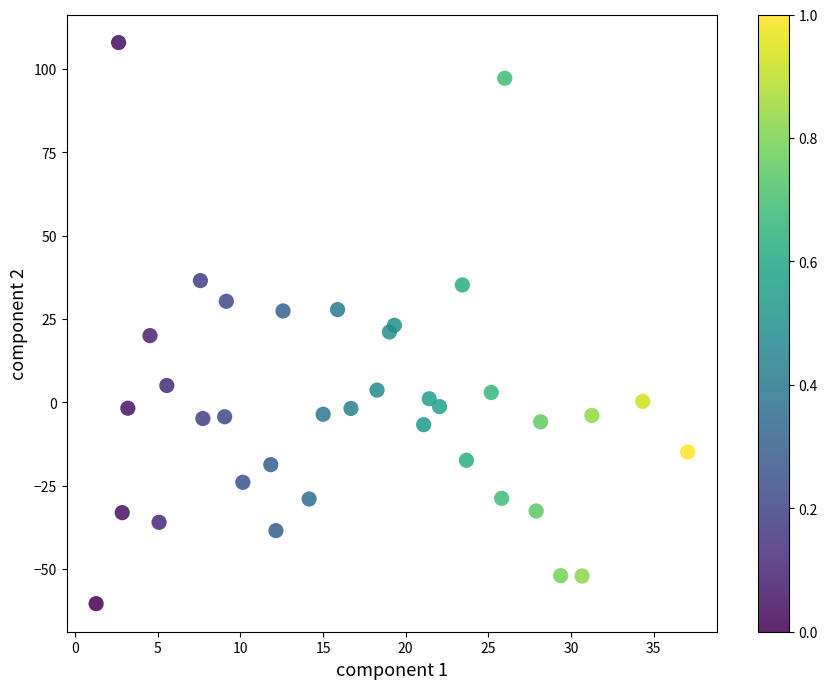

What is the range of Y values (max minus min)?

168.3